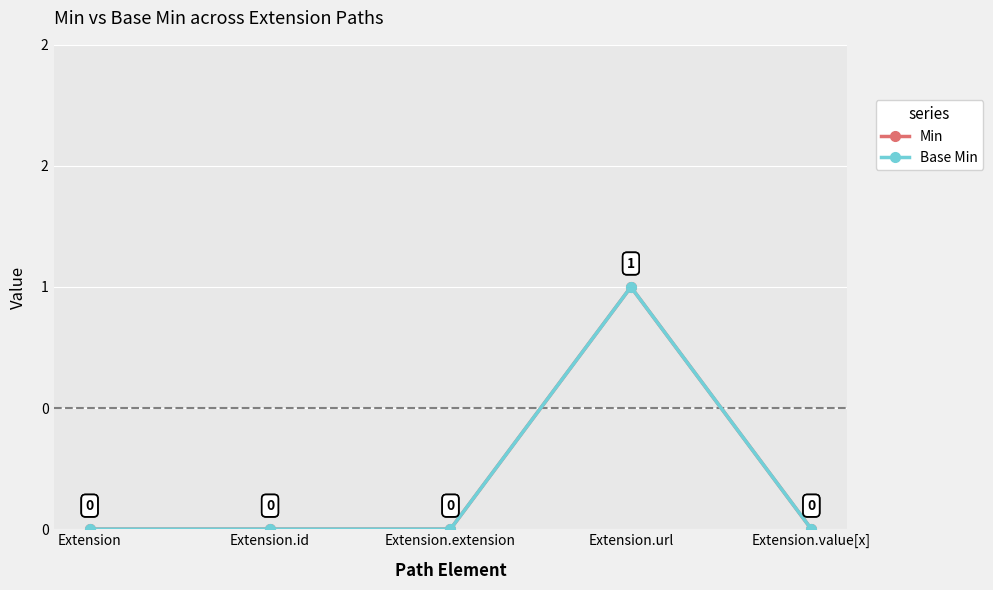

What is the difference between the maximum and minimum values in the Base Min series?

1